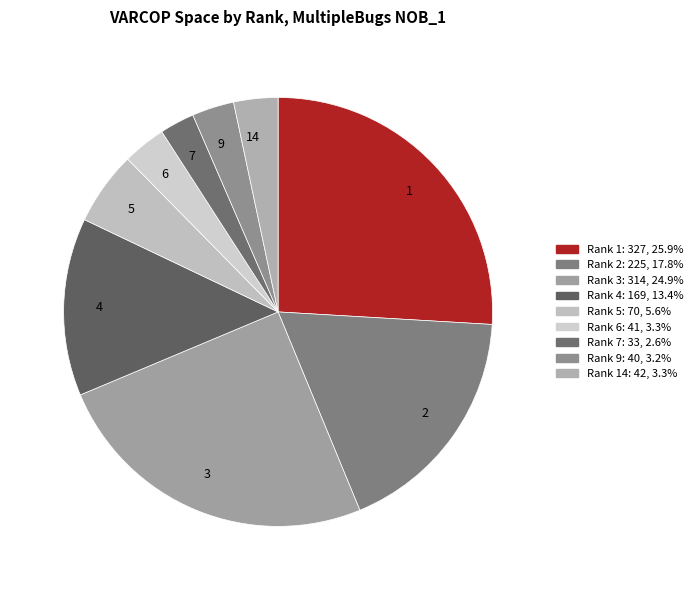

Between 7 and 14, which is larger?

14